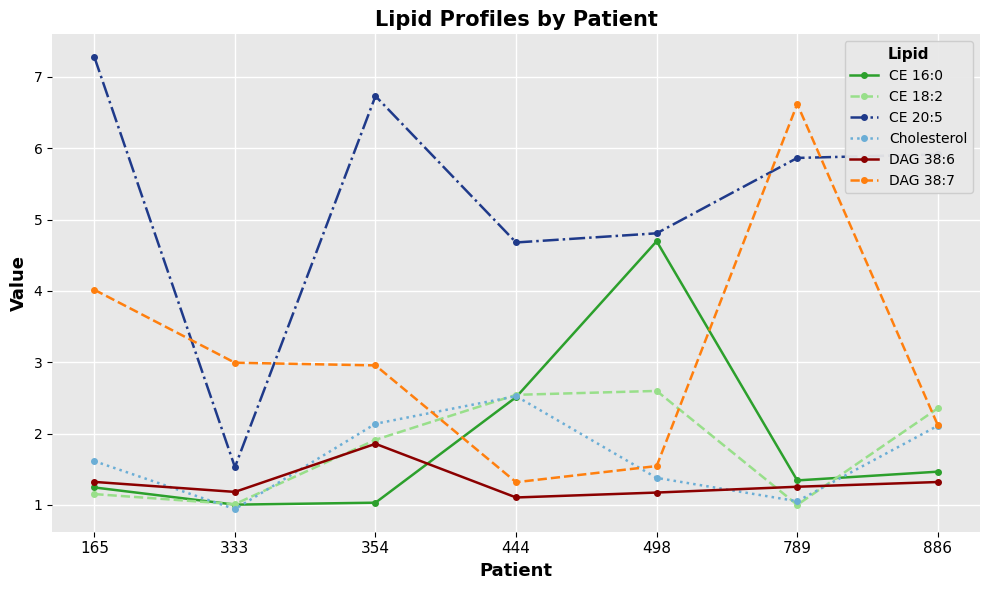

True or false: DAG 38:6 has more than 1 points higher than both neighbors.

False